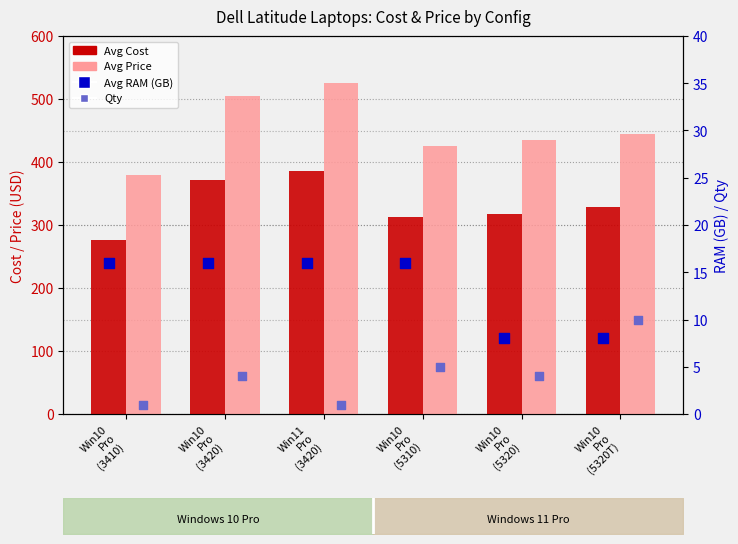

Is the value of Avg Price at Win10
Pro
(5320) greater than the value of Avg RAM (GB) at Win10
Pro
(5310)?

Yes